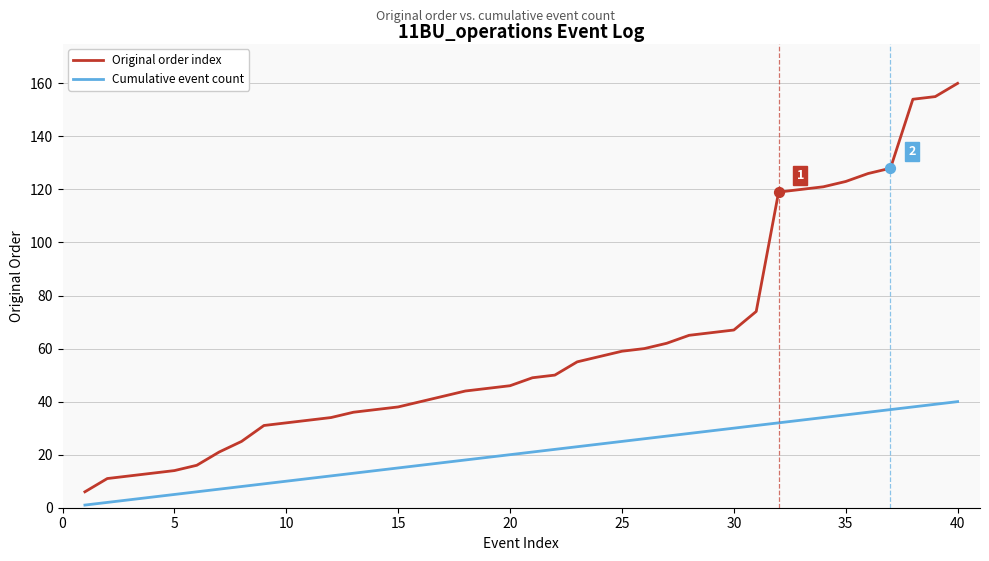

True or false: Original order index and Cumulative event count intersect in this chart.

False